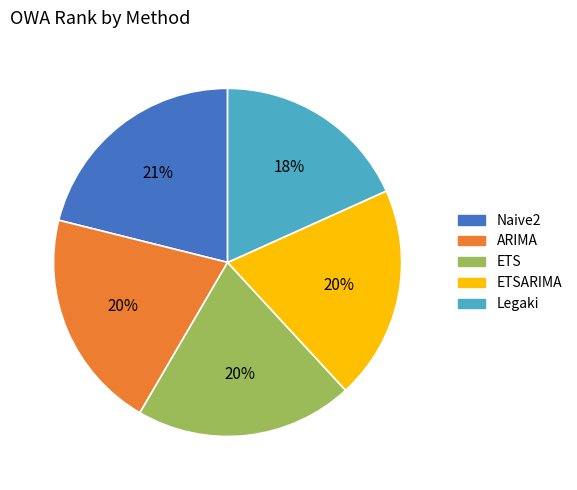

To the nearest percent, what is the average slice percentage?

20%